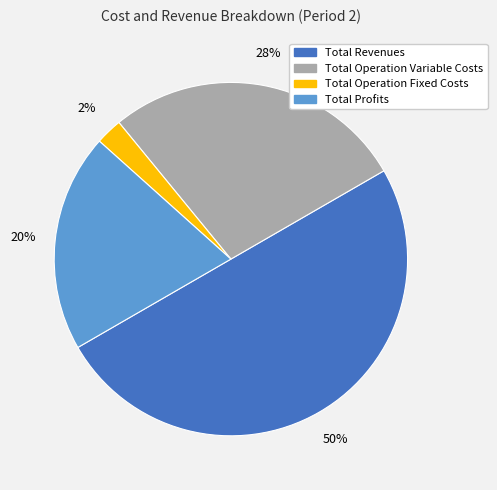

To the nearest percent, what is the difference between the largest and smallest slice percentages?

48%